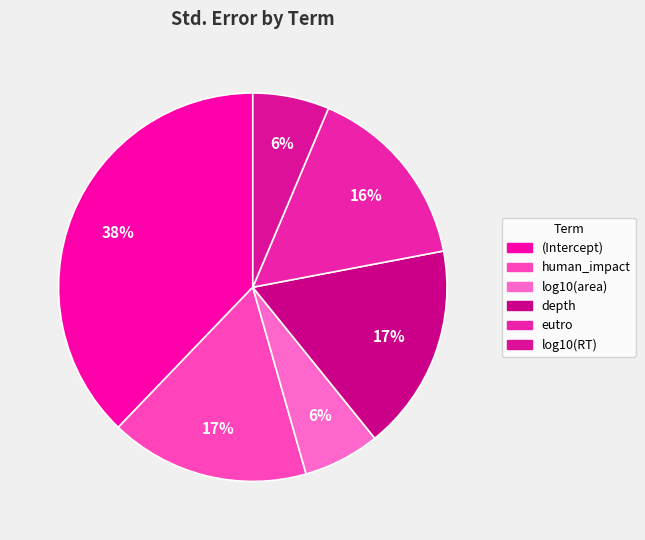

To the nearest percent, what is the combined percentage of log10(area) and depth?

24%